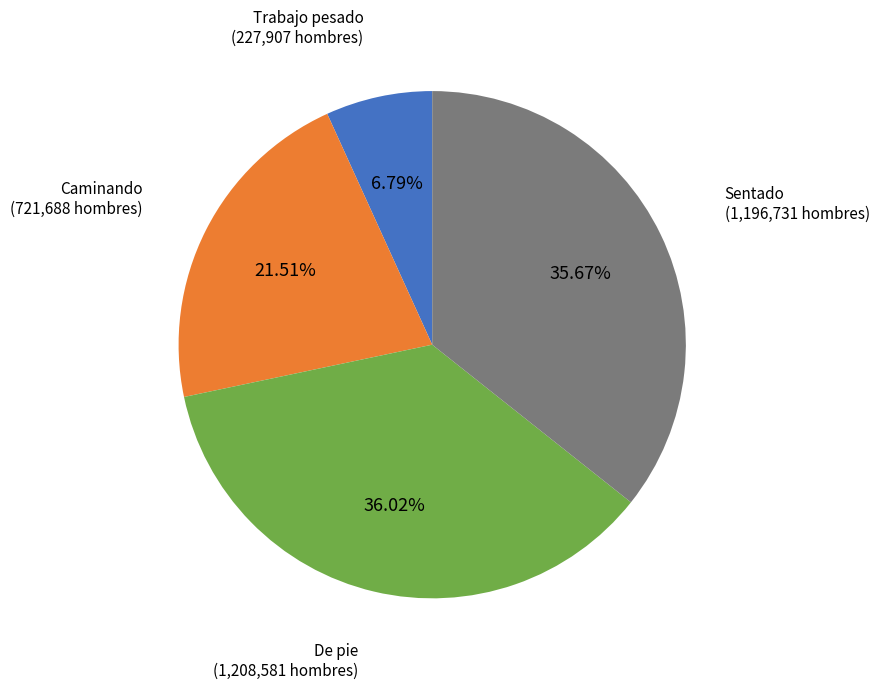

Does any single category account for the majority?

No